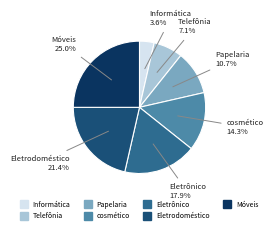

Which slice is the smallest?

Informática